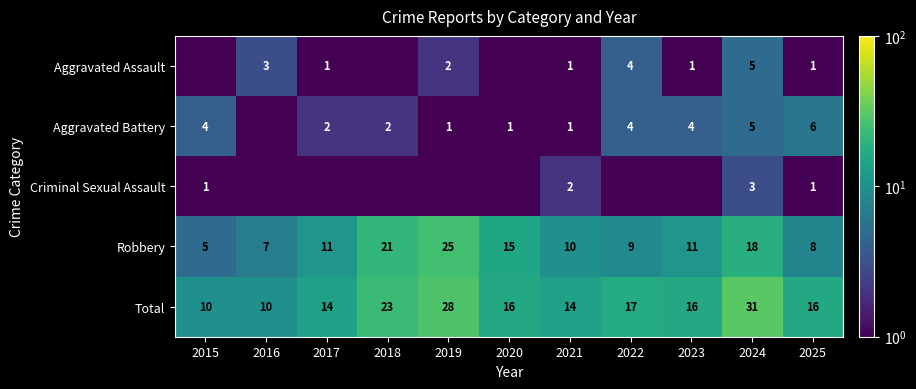

Is it true that Aggravated Battery equals 2.0 at 2018?

True